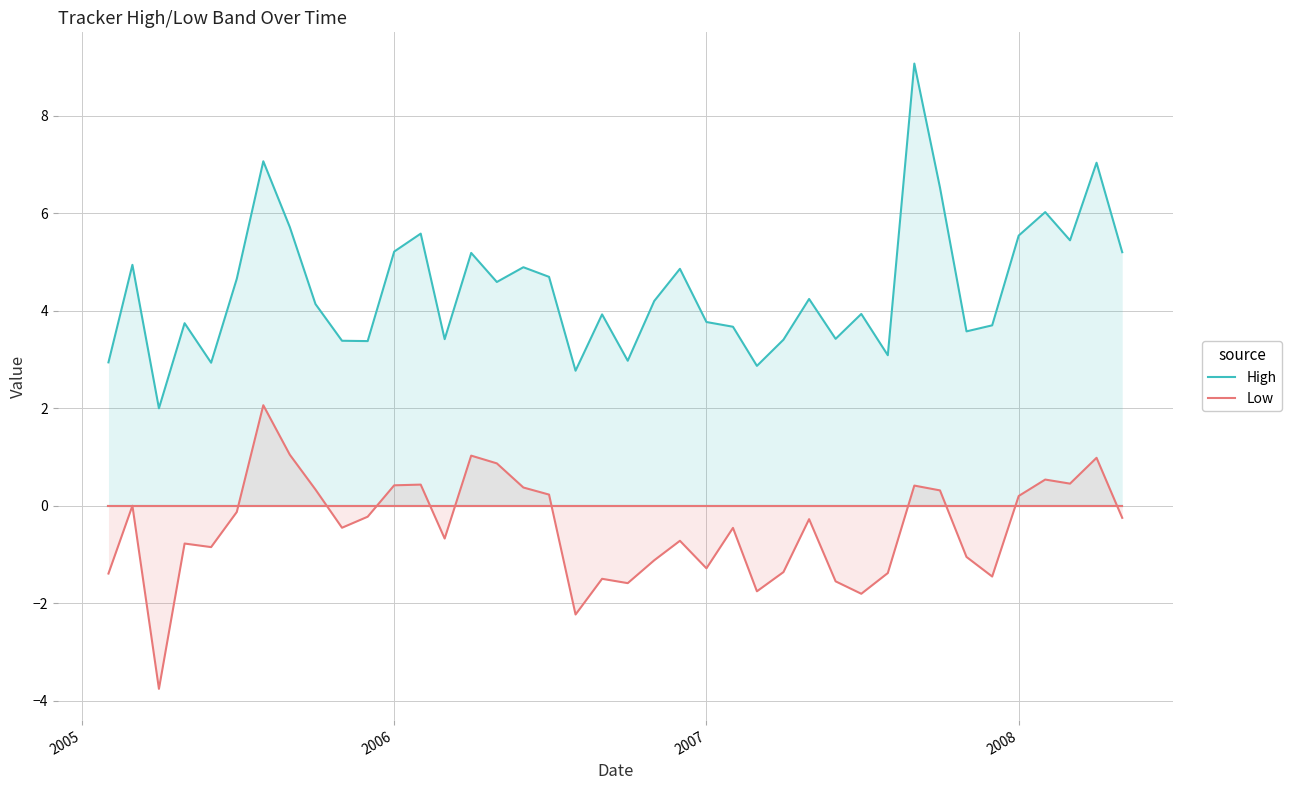

Rank the series by their average value, from lowest to highest.

Low, High